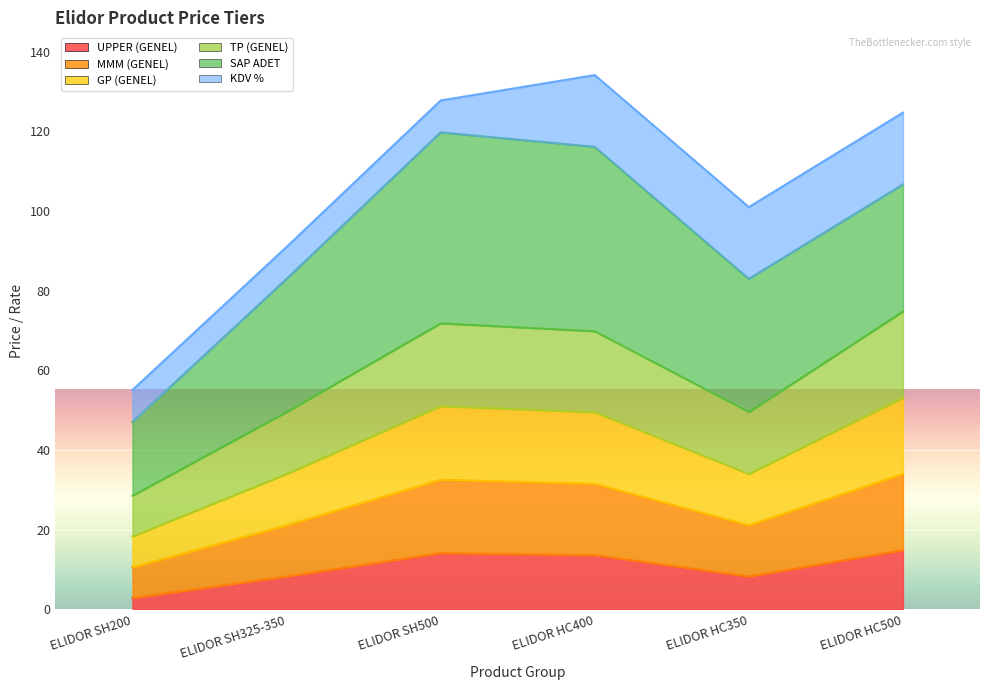

What position from the left is ELIDOR HC350?

5